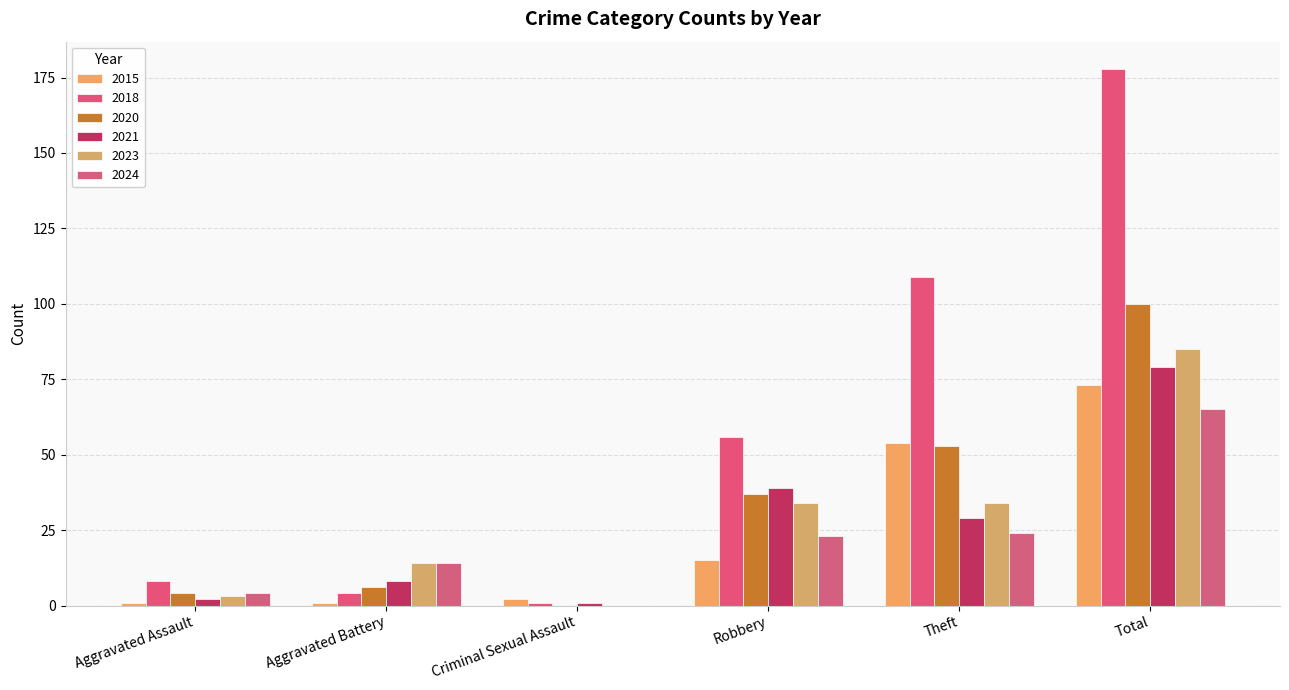

What position from the left is Theft?

5